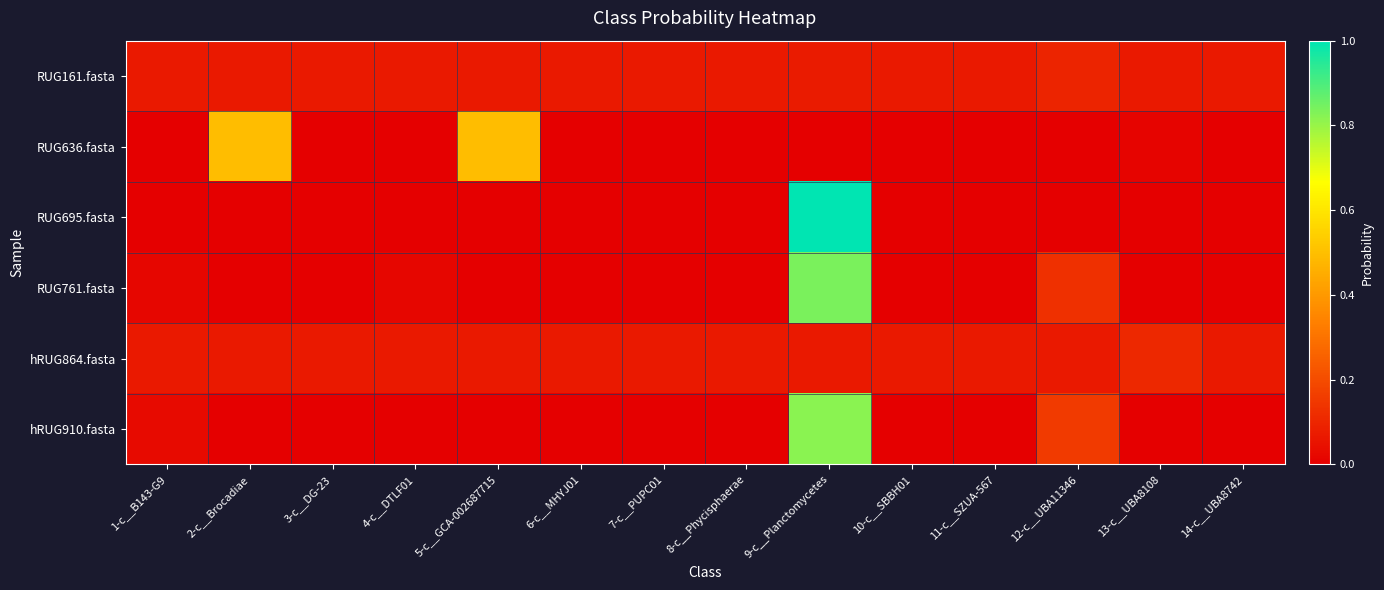

Between 9-c__Planctomycetes and 4-c__DTLF01, which is larger?

9-c__Planctomycetes